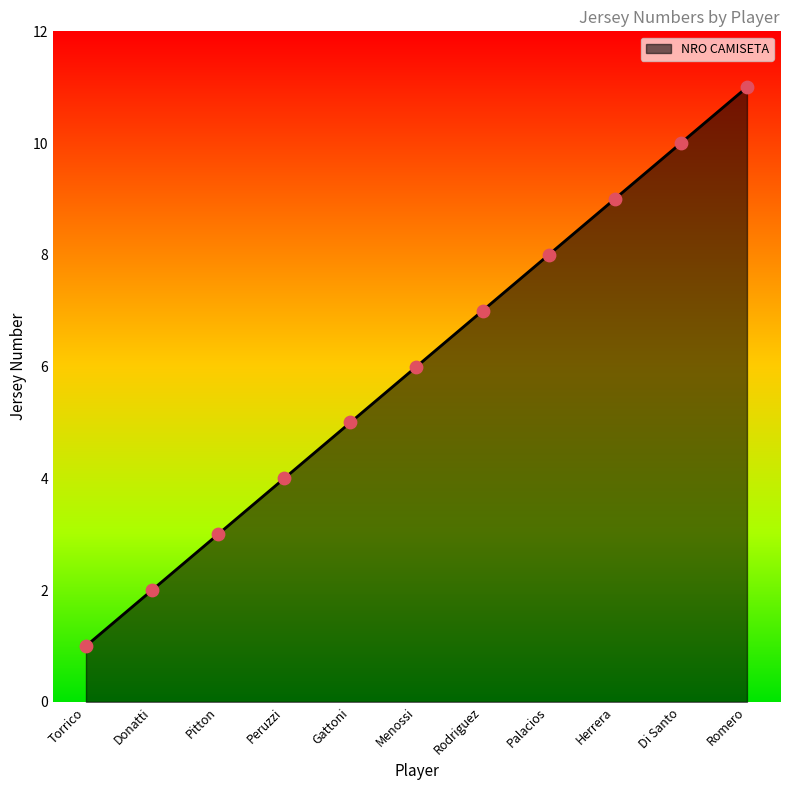

Which has a higher value, Romero or Gattoni?

Romero